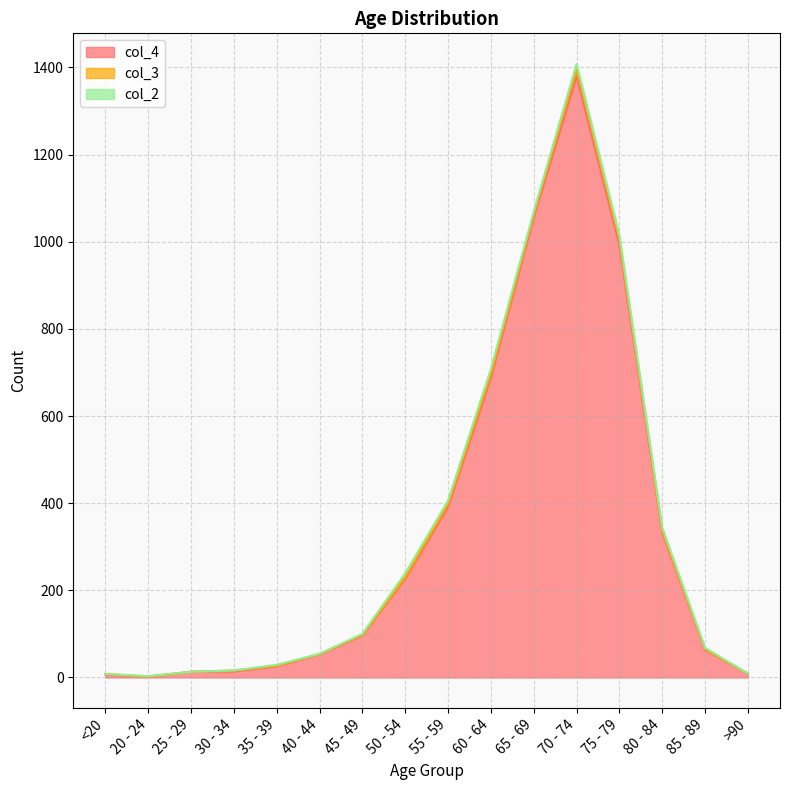

How many values in the col_4 series exceed 97?

7